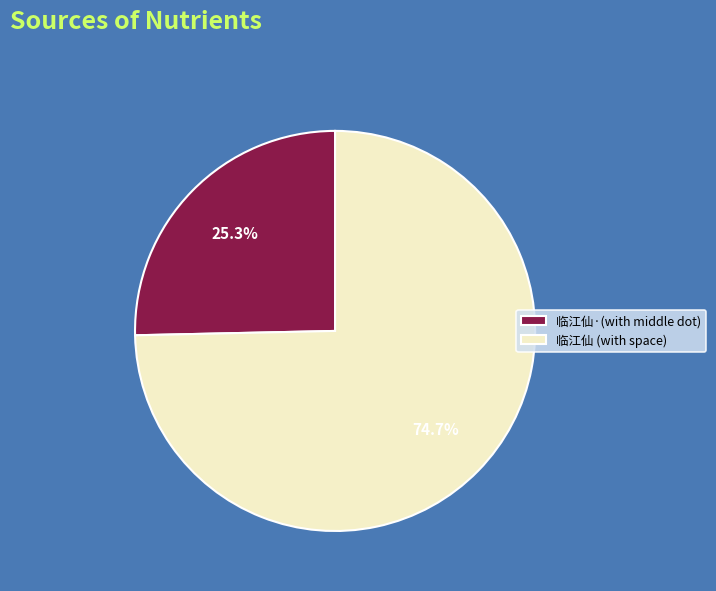

Rank the categories by value from lowest to highest.

临江仙·(with middle dot), 临江仙 (with space)